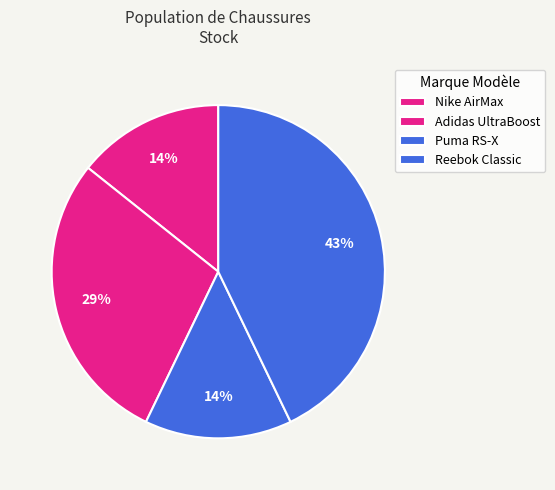

How many slices are in this pie chart?

4